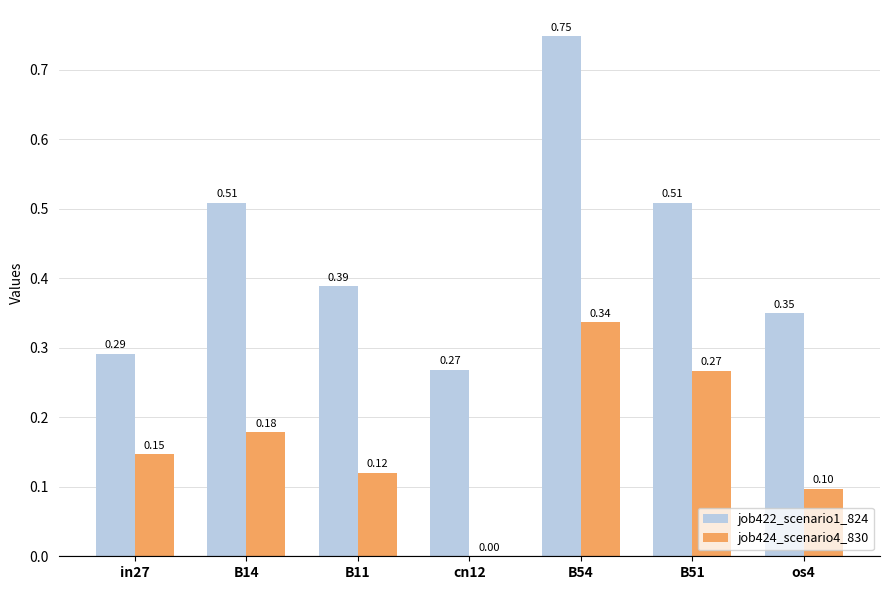

What is the sum of all job422_scenario1_824 values?

3.1